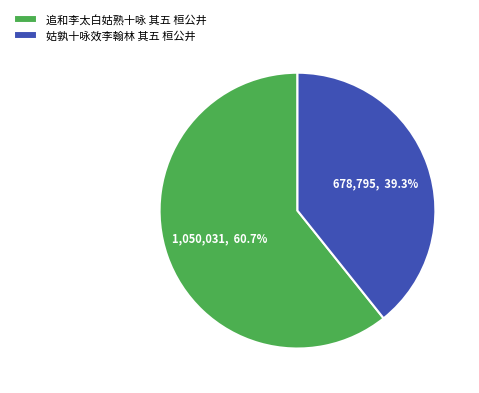

How many segments does this pie chart have?

2